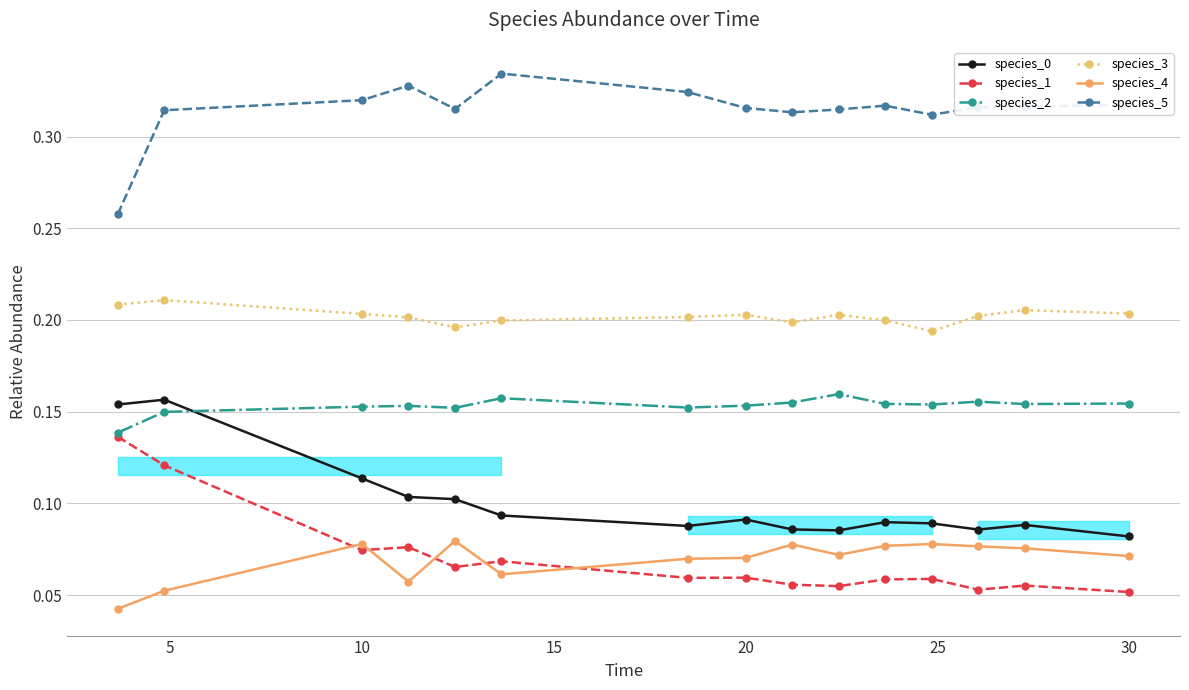

Where is species_0 nearest to the value 0?

30